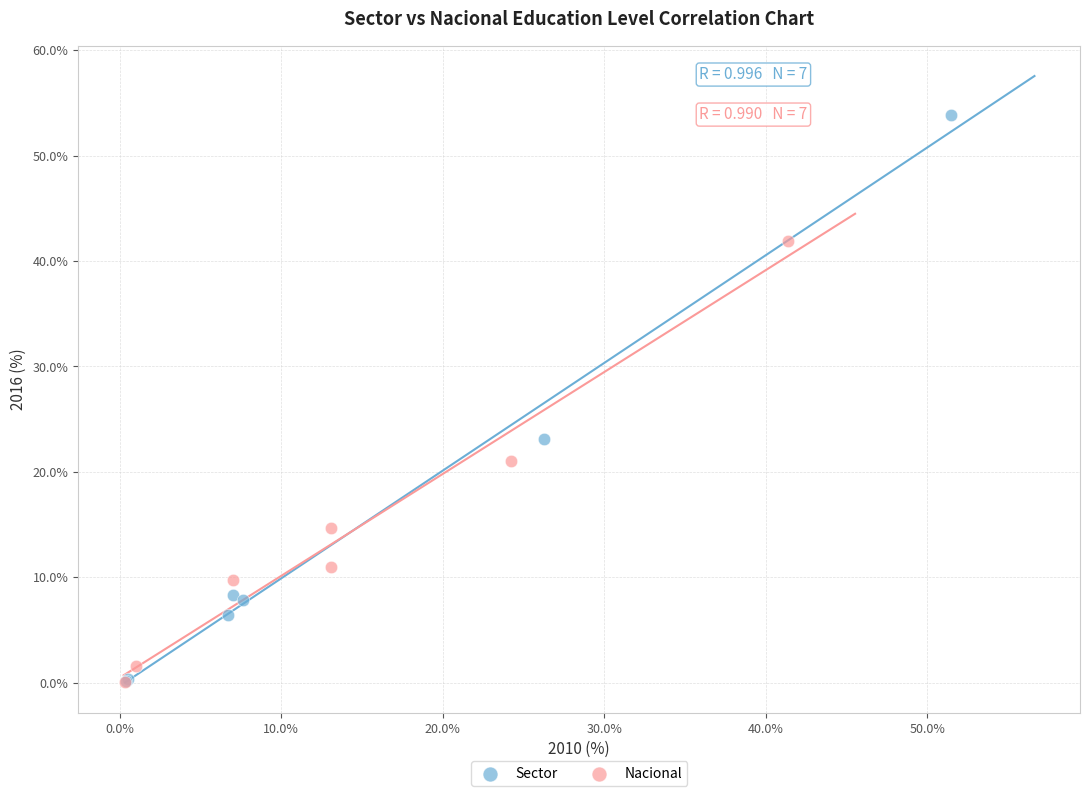

Which series reaches the maximum Y coordinate?

Sector